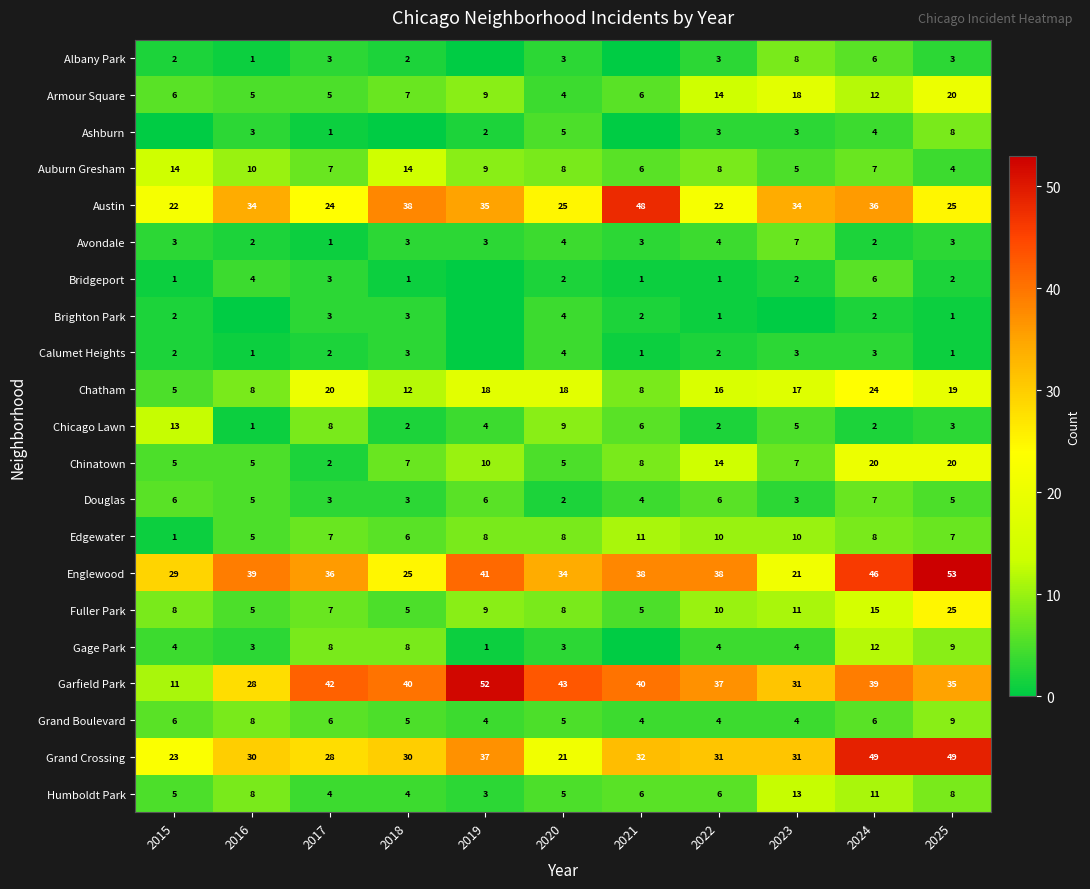

How many data points in Edgewater are less than 8?

5